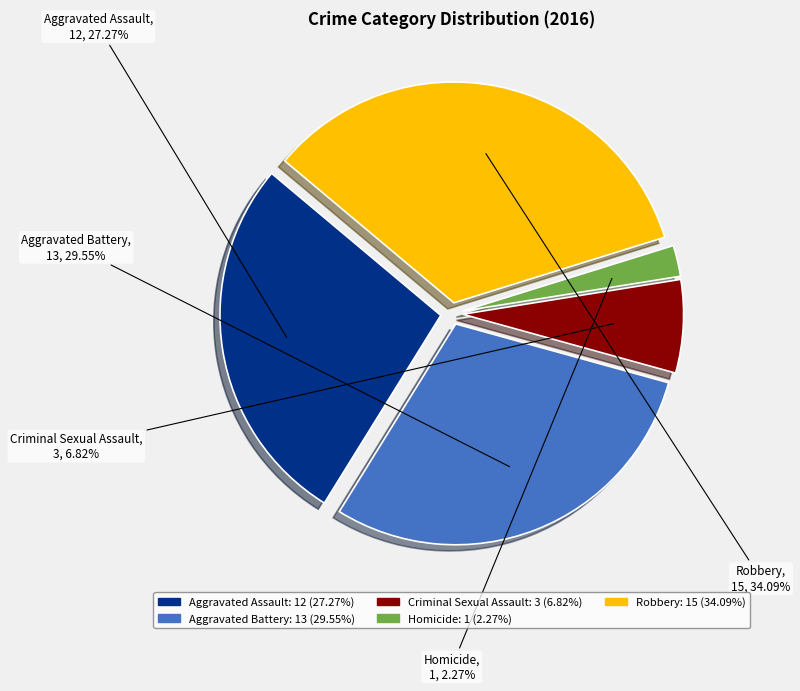

How many segments does this pie chart have?

5